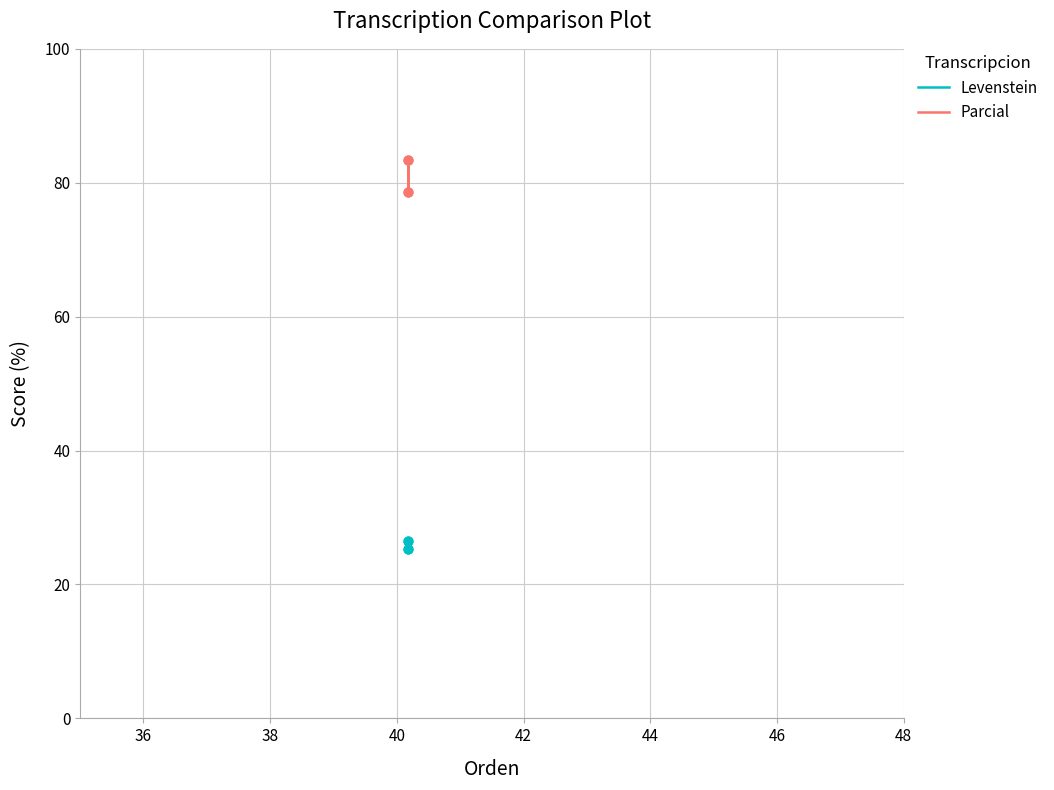

What are all the series names shown in the legend?

Levenstein, Parcial